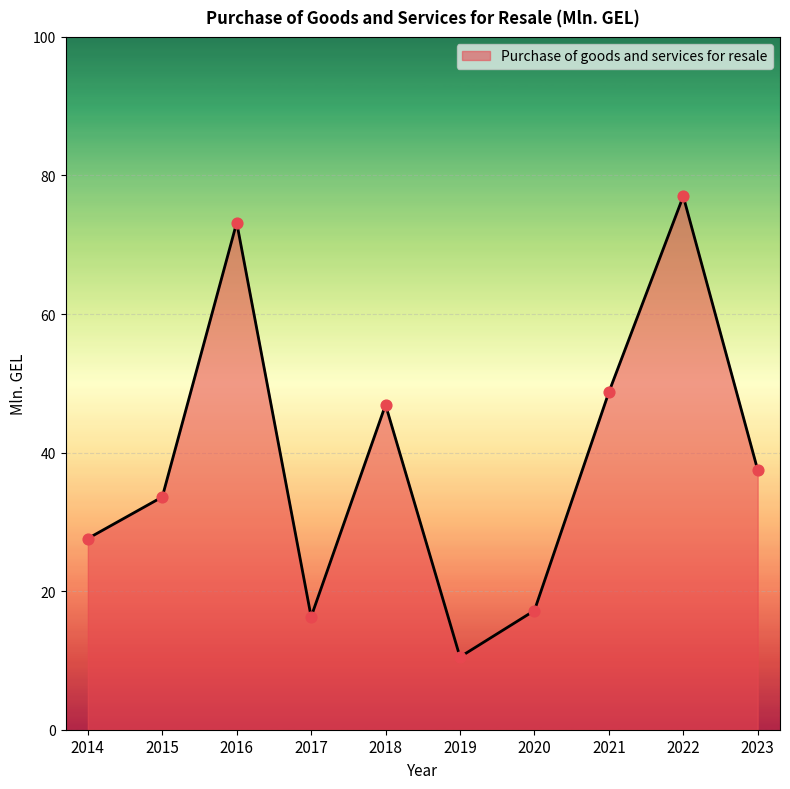

Which has a higher value, 2023 or 2022?

2022